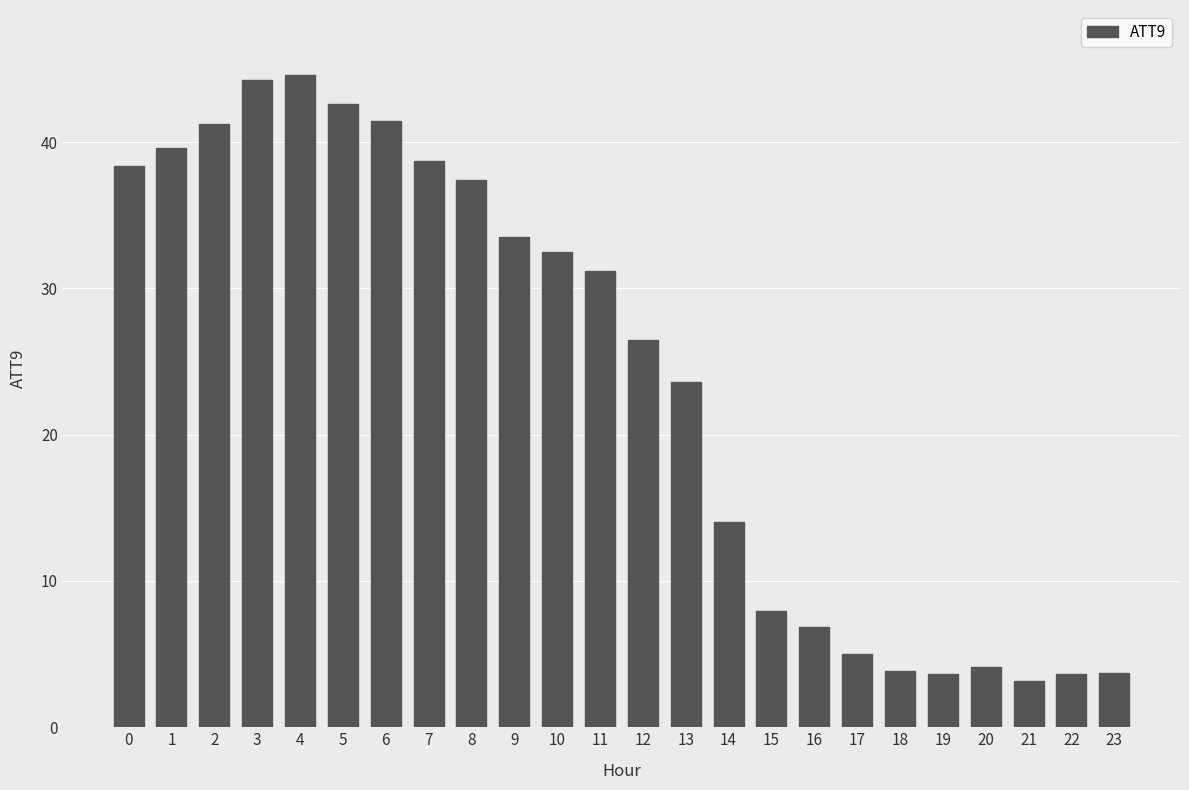

The value at 13 is 9.6. True or false?

False